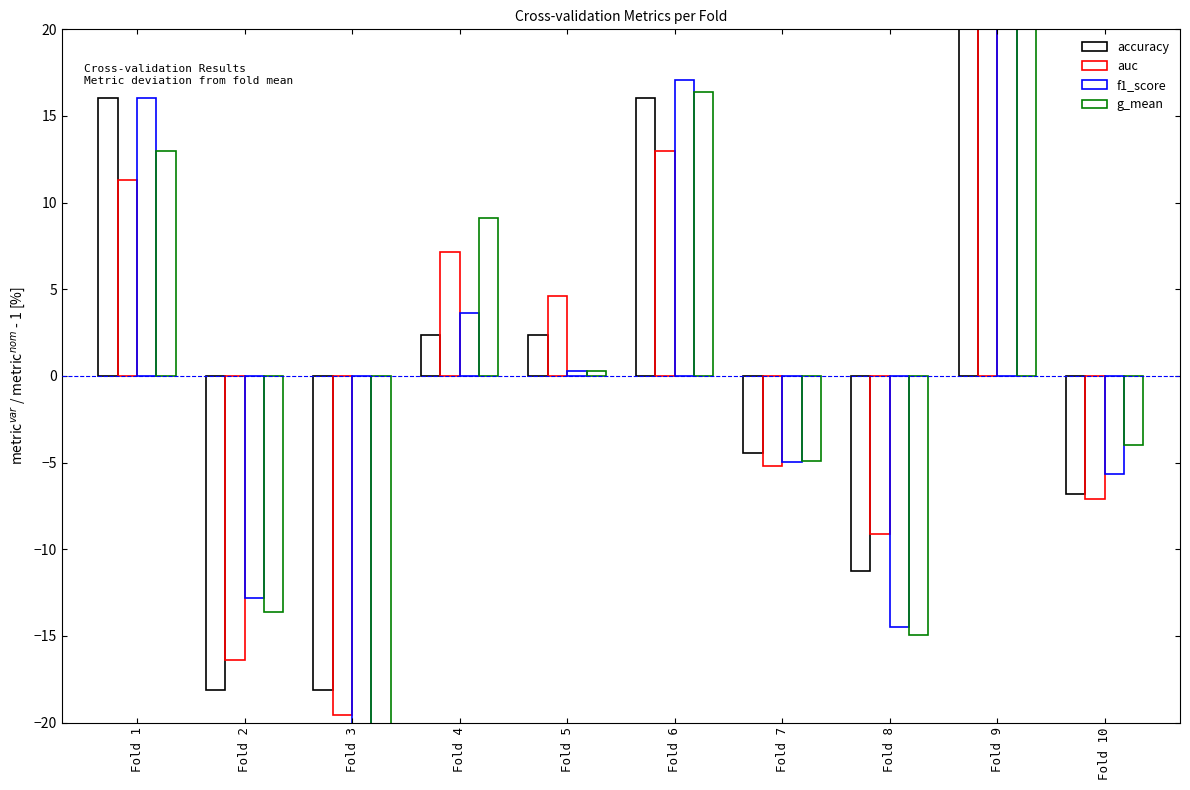

True or false: auc has a value of -5.2 at Fold 7.

True